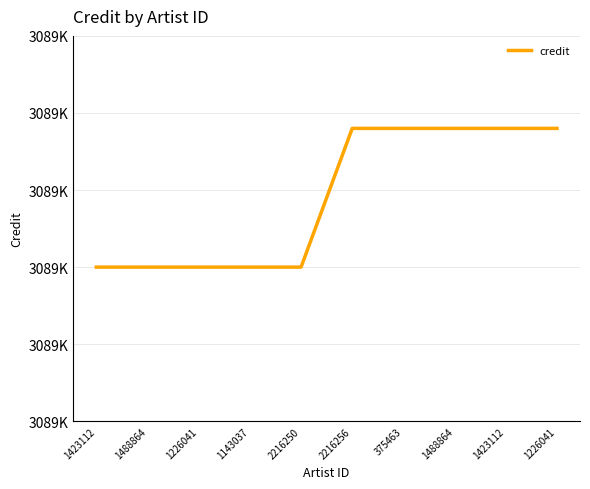

Is this an area chart (filled region under the line)?

No